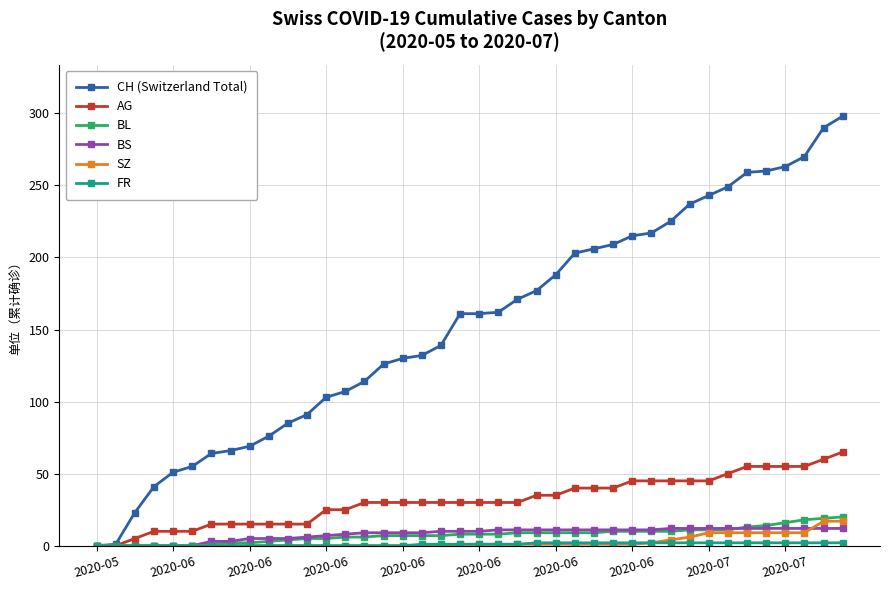

What is the greatest value displayed?

298